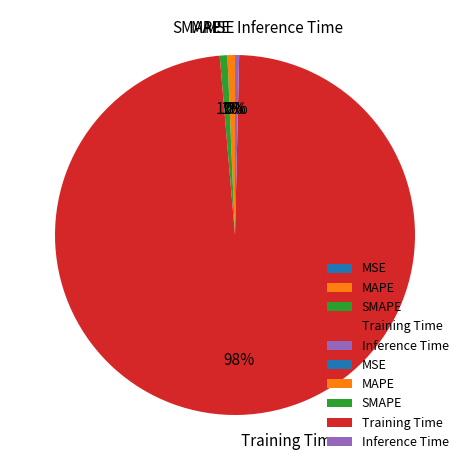

To the nearest percent, what portion does Training Time represent?

98%